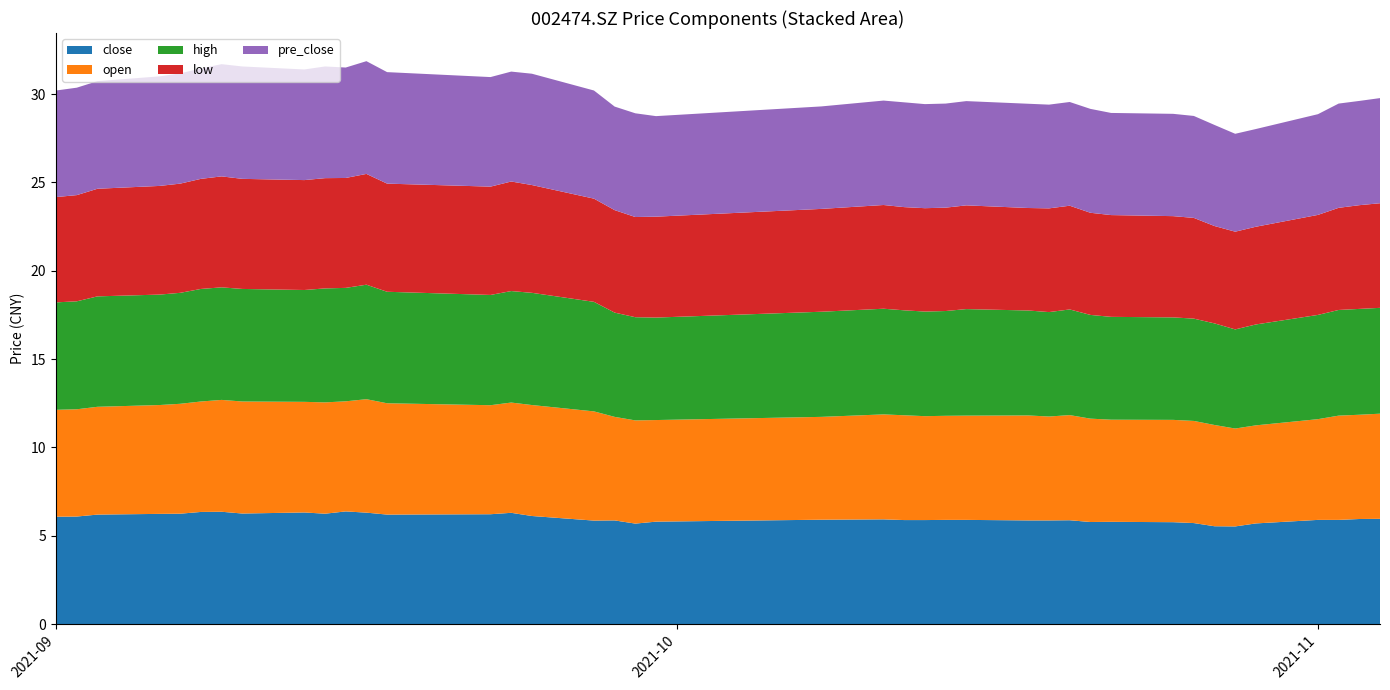

Reading left to right, list all the values displayed in this chart.

close: 6.1	6.1	6.2	6.2	6.2	6.3	6.4	6.3	6.3	6.2	6.4	6.3	6.2	6.2	6.3	6.1	5.9	5.9	5.7	5.8	5.9	5.9	5.9	5.9	5.9	5.9	5.9	5.9	5.9	5.8	5.8	5.8	5.7	5.5	5.5	5.7	5.9	5.9	6.0	6.0
open: 6.0	6.1	6.1	6.2	6.2	6.2	6.3	6.3	6.3	6.3	6.2	6.4	6.3	6.2	6.2	6.3	6.2	5.9	5.8	5.8	5.8	5.9	5.9	5.9	5.9	5.9	5.9	5.9	6.0	5.8	5.8	5.8	5.8	5.7	5.5	5.5	5.7	5.9	5.9	6.0
high: 6.1	6.1	6.2	6.2	6.3	6.4	6.4	6.4	6.3	6.5	6.4	6.5	6.3	6.2	6.3	6.3	6.2	5.9	5.8	5.8	6.0	6.0	5.9	5.9	5.9	6.0	5.9	5.9	6.0	5.9	5.8	5.8	5.8	5.8	5.6	5.7	5.9	6.0	6.0	6.0
low: 6.0	6.0	6.1	6.2	6.2	6.2	6.3	6.2	6.2	6.2	6.2	6.3	6.1	6.1	6.2	6.1	5.8	5.8	5.7	5.7	5.8	5.9	5.8	5.8	5.8	5.9	5.8	5.9	5.9	5.8	5.8	5.7	5.7	5.5	5.5	5.5	5.7	5.8	5.9	5.9
pre_close: 6.0	6.1	6.1	6.2	6.2	6.2	6.3	6.4	6.3	6.3	6.2	6.4	6.3	6.2	6.2	6.3	6.1	5.9	5.9	5.7	5.8	5.9	5.9	5.9	5.9	5.9	5.9	5.9	5.9	5.9	5.8	5.8	5.8	5.7	5.5	5.5	5.7	5.9	5.9	6.0